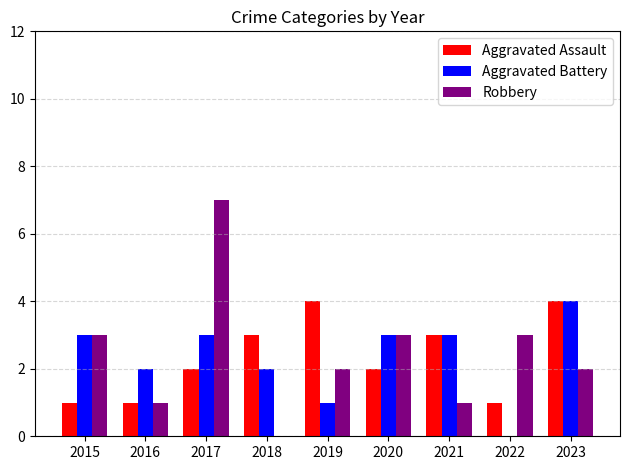

Is it true that Aggravated Battery equals 3 at 2022?

False